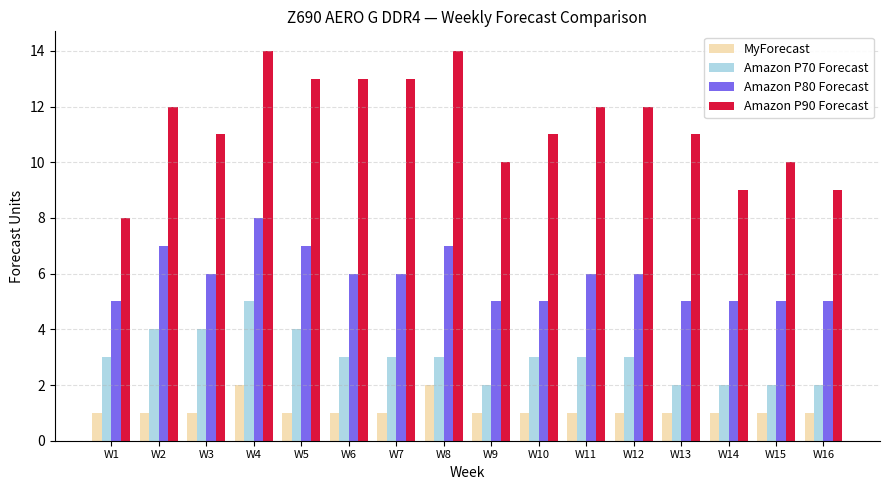

Reading left to right, list all the values displayed in this chart.

MyForecast: W1=1	W2=1	W3=1	W4=2	W5=1	W6=1	W7=1	W8=2	W9=1	W10=1	W11=1	W12=1	W13=1	W14=1	W15=1	W16=1
Amazon P70 Forecast: W1=3	W2=4	W3=4	W4=5	W5=4	W6=3	W7=3	W8=3	W9=2	W10=3	W11=3	W12=3	W13=2	W14=2	W15=2	W16=2
Amazon P80 Forecast: W1=5	W2=7	W3=6	W4=8	W5=7	W6=6	W7=6	W8=7	W9=5	W10=5	W11=6	W12=6	W13=5	W14=5	W15=5	W16=5
Amazon P90 Forecast: W1=8	W2=12	W3=11	W4=14	W5=13	W6=13	W7=13	W8=14	W9=10	W10=11	W11=12	W12=12	W13=11	W14=9	W15=10	W16=9